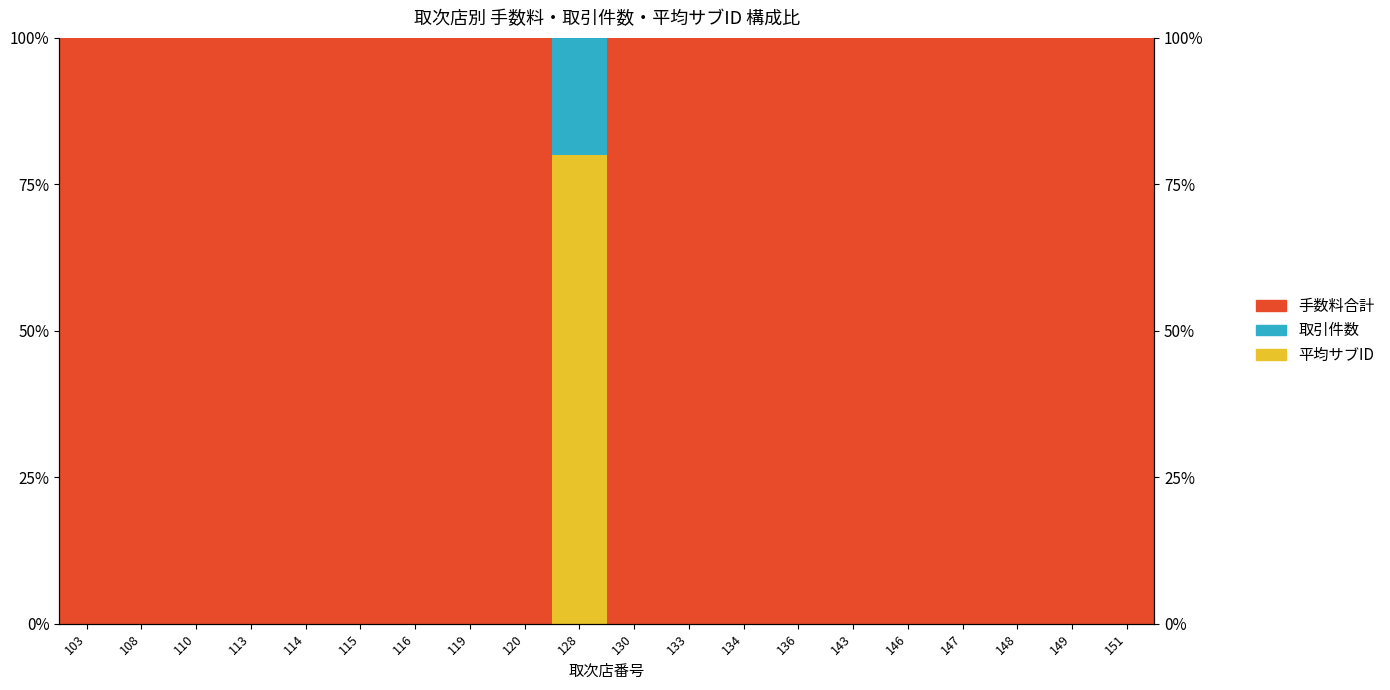

What are all the series names shown in the legend?

平均サブID, 取引件数, 手数料合計